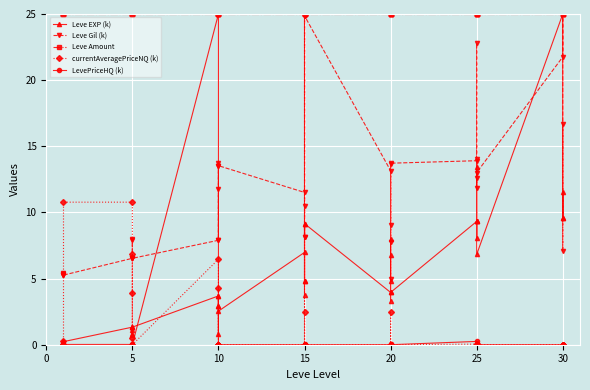

How many values in currentAveragePriceNQ (k) are above zero?

24